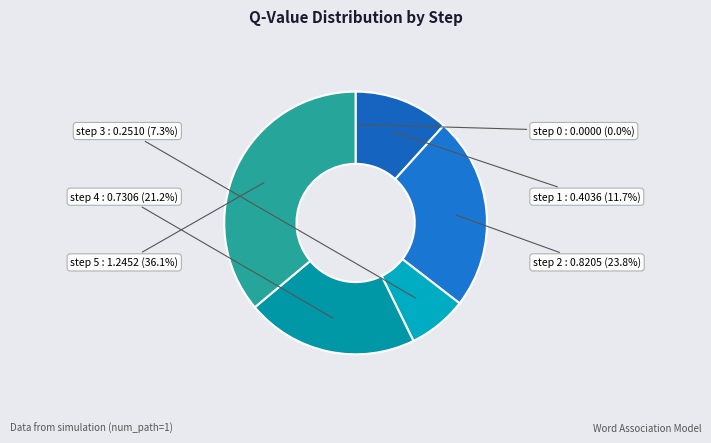

What is the smallest slice in the pie chart?

step 0